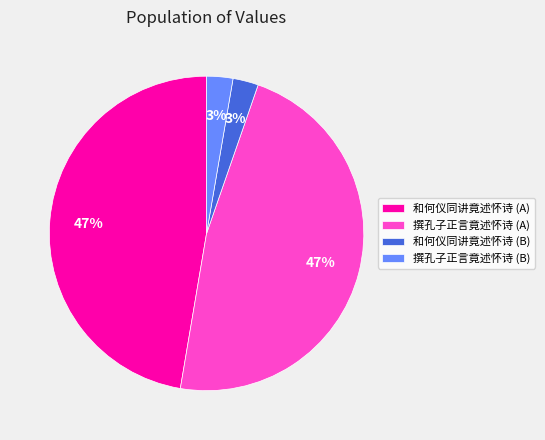

What percentage is the 和何仪同讲竟述怀诗 (A) slice, to the nearest percent?

47%